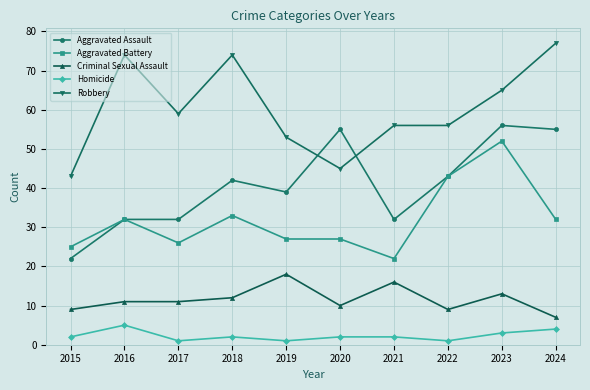

The Aggravated Assault series shows 18 at 2021. True or false?

False